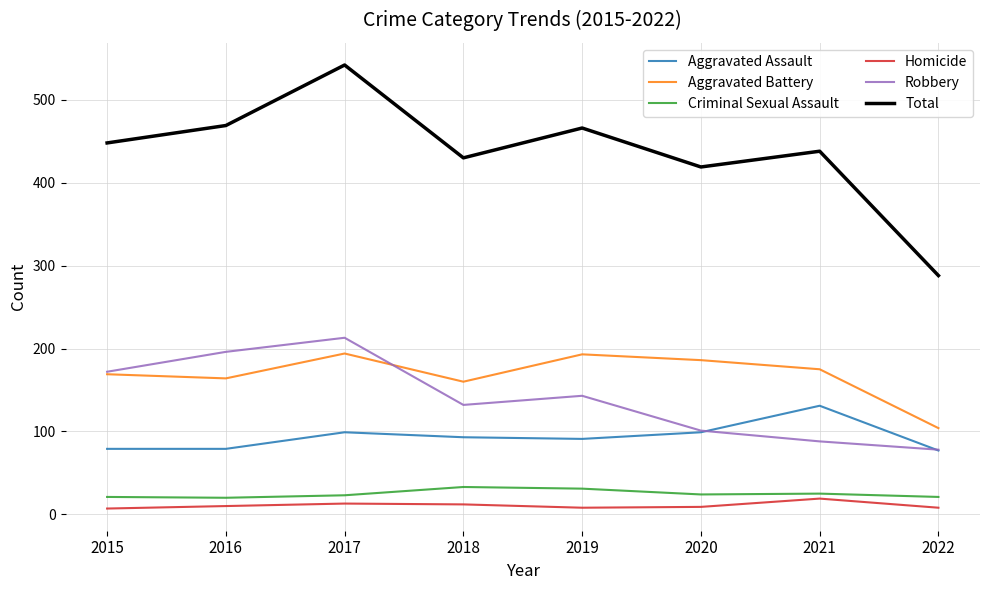

True or false: Aggravated Battery and Homicide cross at least once.

False